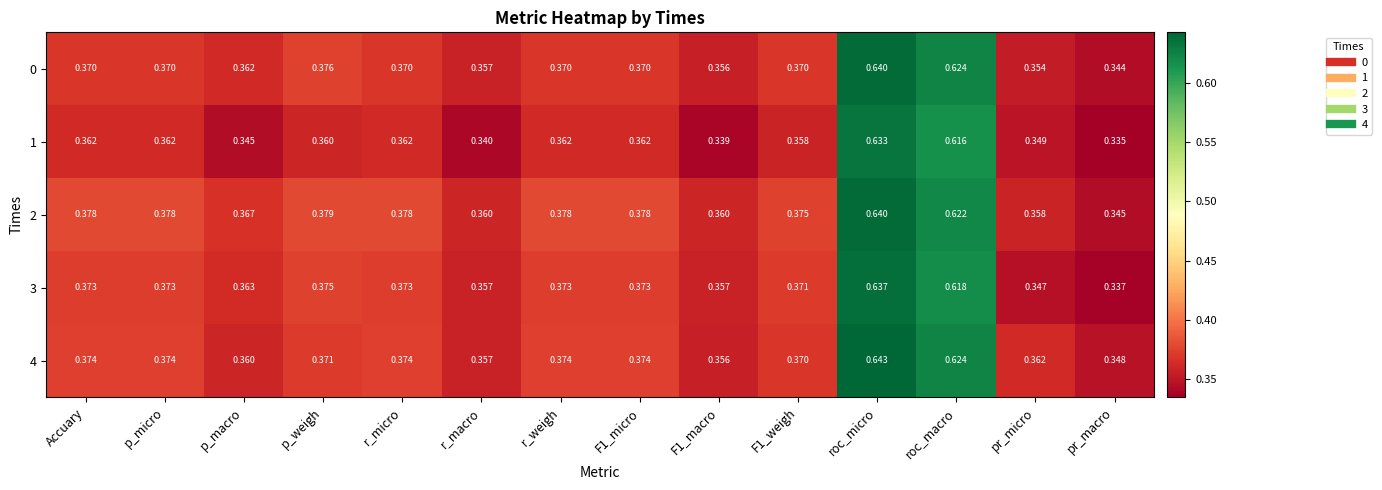

What is the total value across all series at p_macro?

1.8